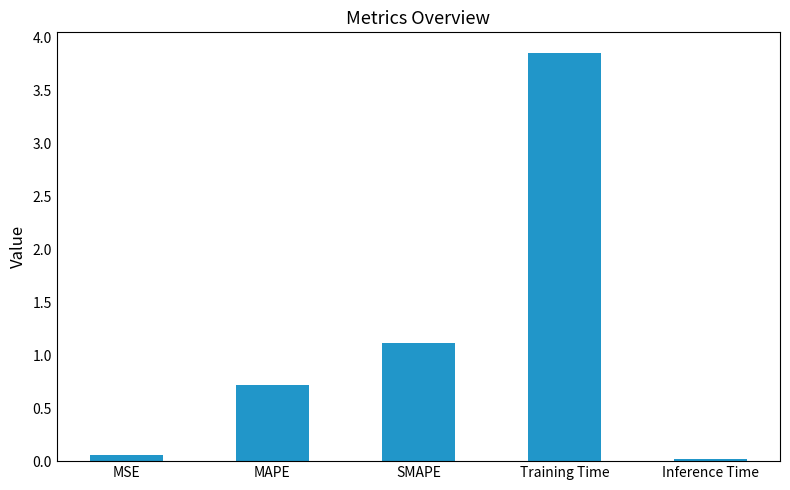

The chart shows a value of 0.1 at MSE. True or false?

True